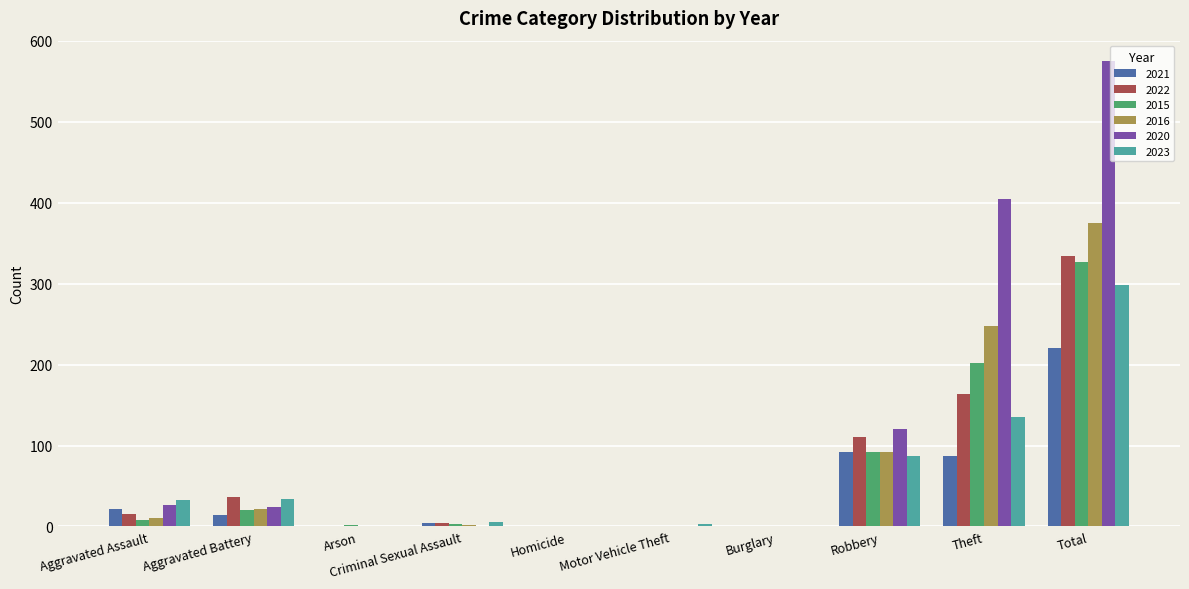

What is the highest value of the 2016 series?

375